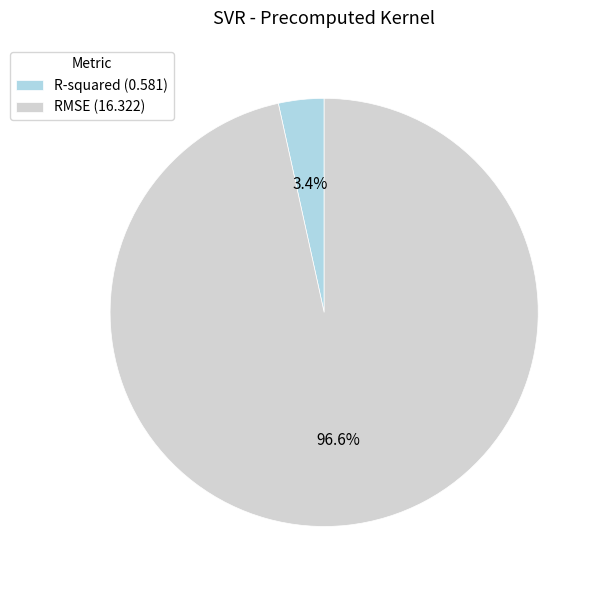

What portion of the pie excludes R-squared?

96.6%